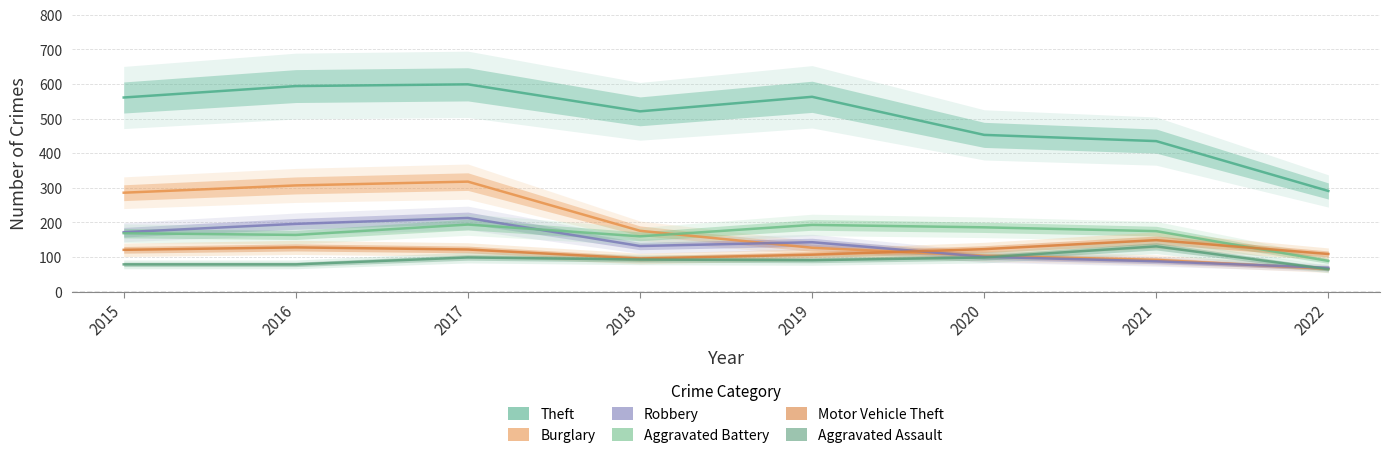

What is the difference between the second highest and second lowest values in the Motor Vehicle Theft series?

21